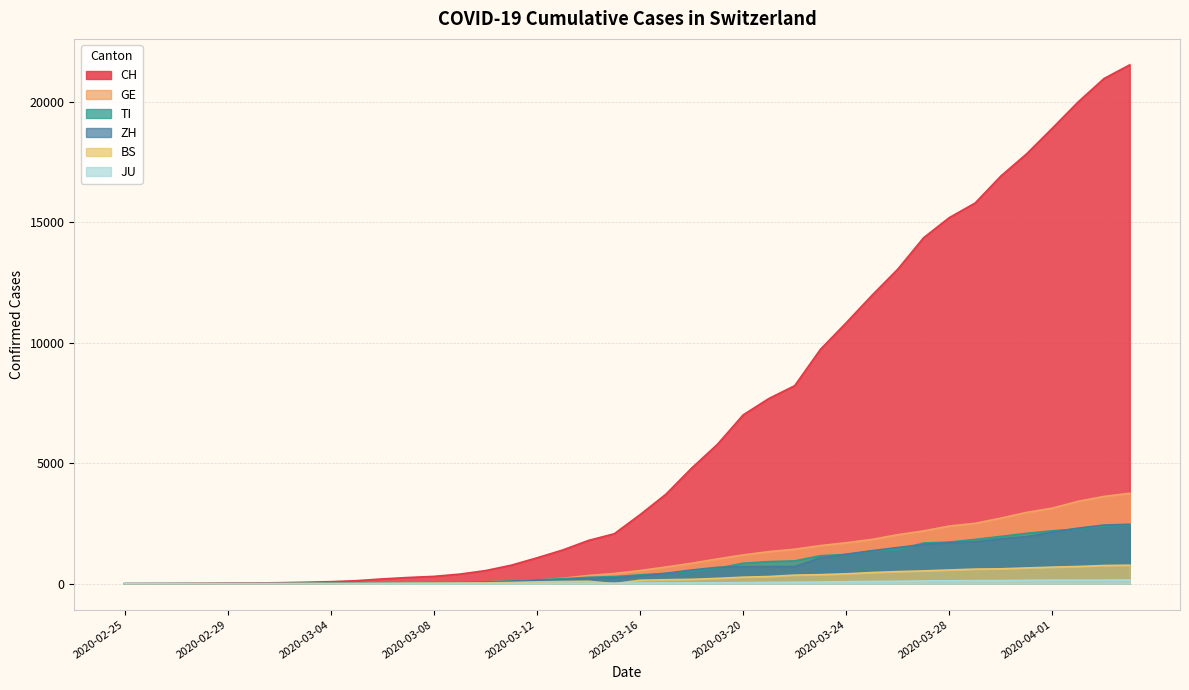

What is the spread (max minus min) of values at 2020-03-30?

16792